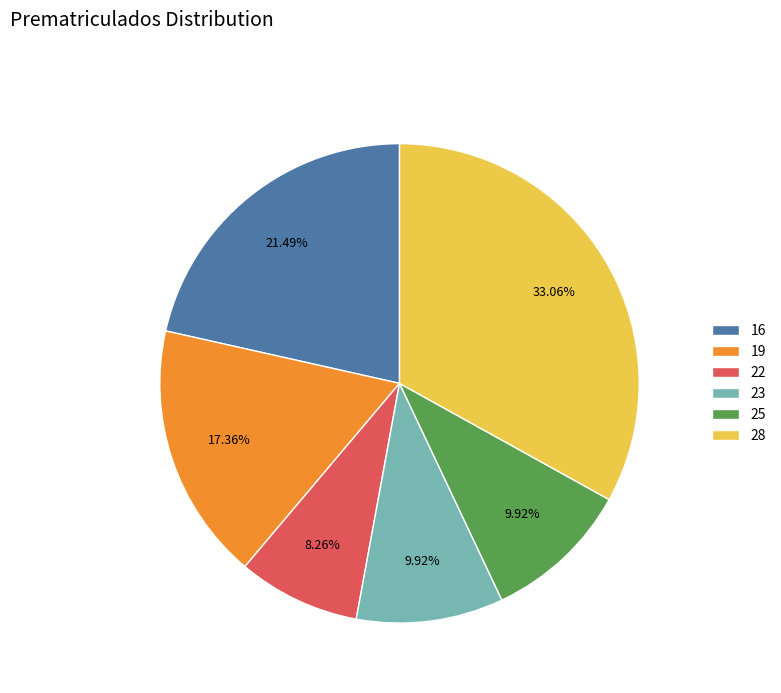

What percentage is NOT represented by 25?

90.1%